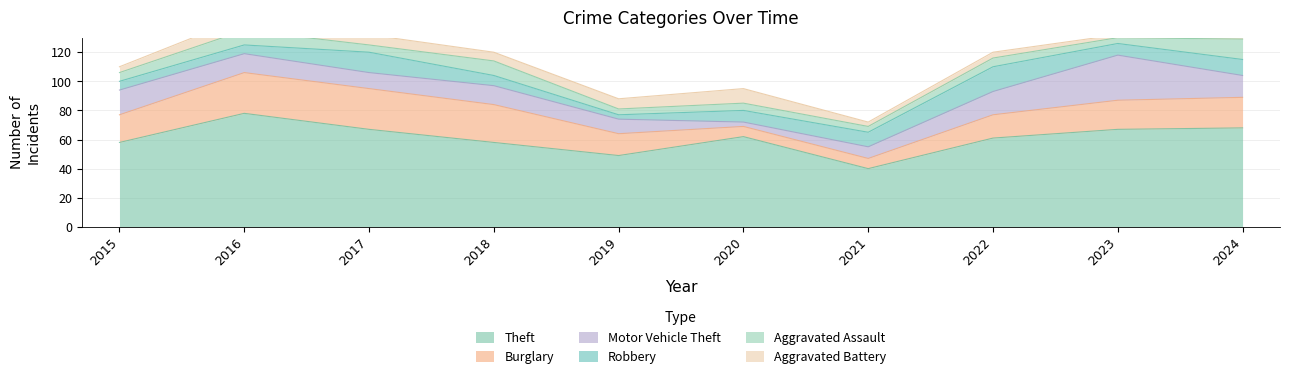

Where is Burglary nearest to the value 17?

2022